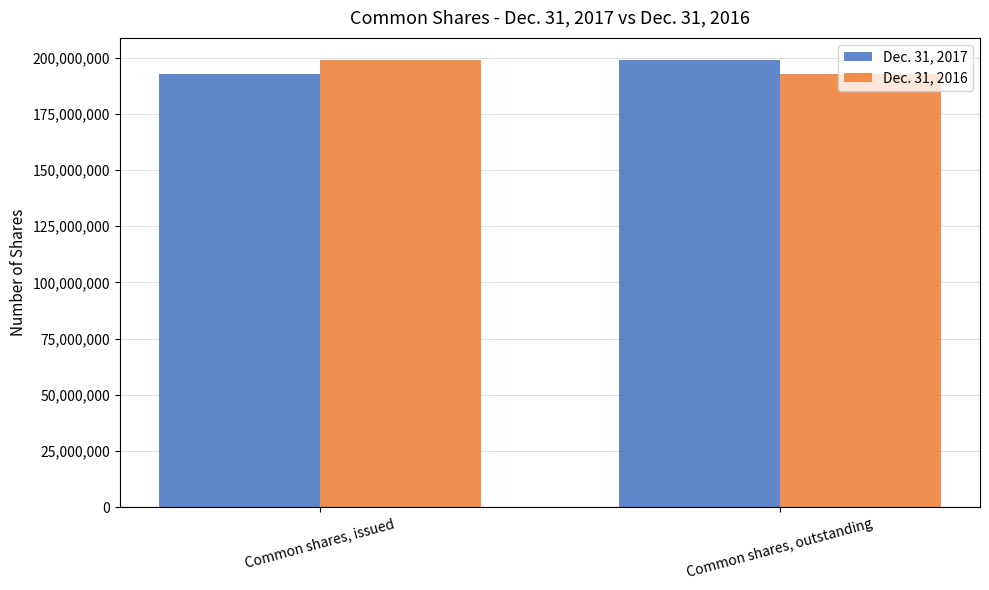

How many Dec. 31, 2017 values are between 192825207 and 198794052?

2